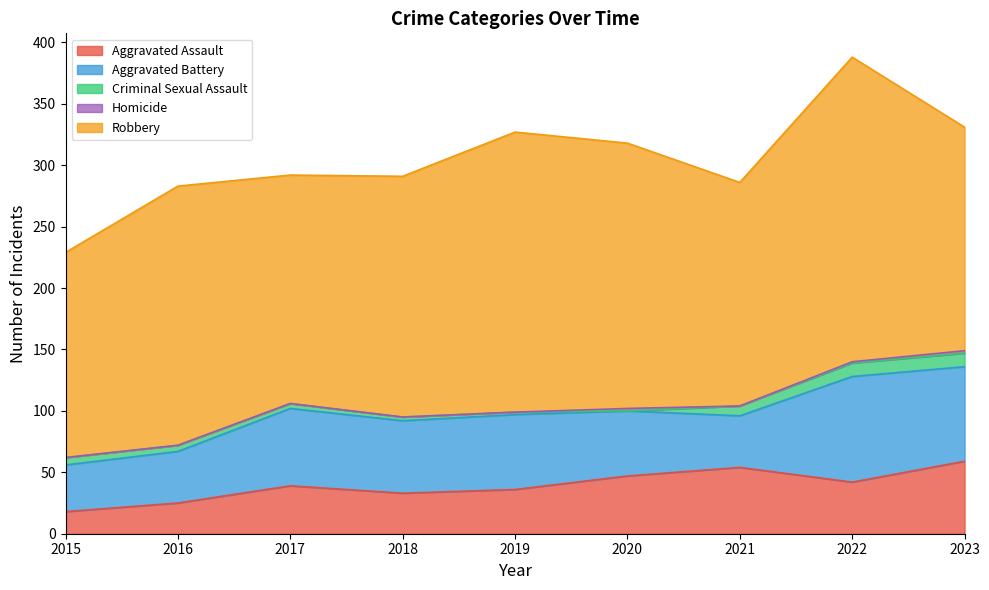

Where is the first local minimum for Homicide?

2021